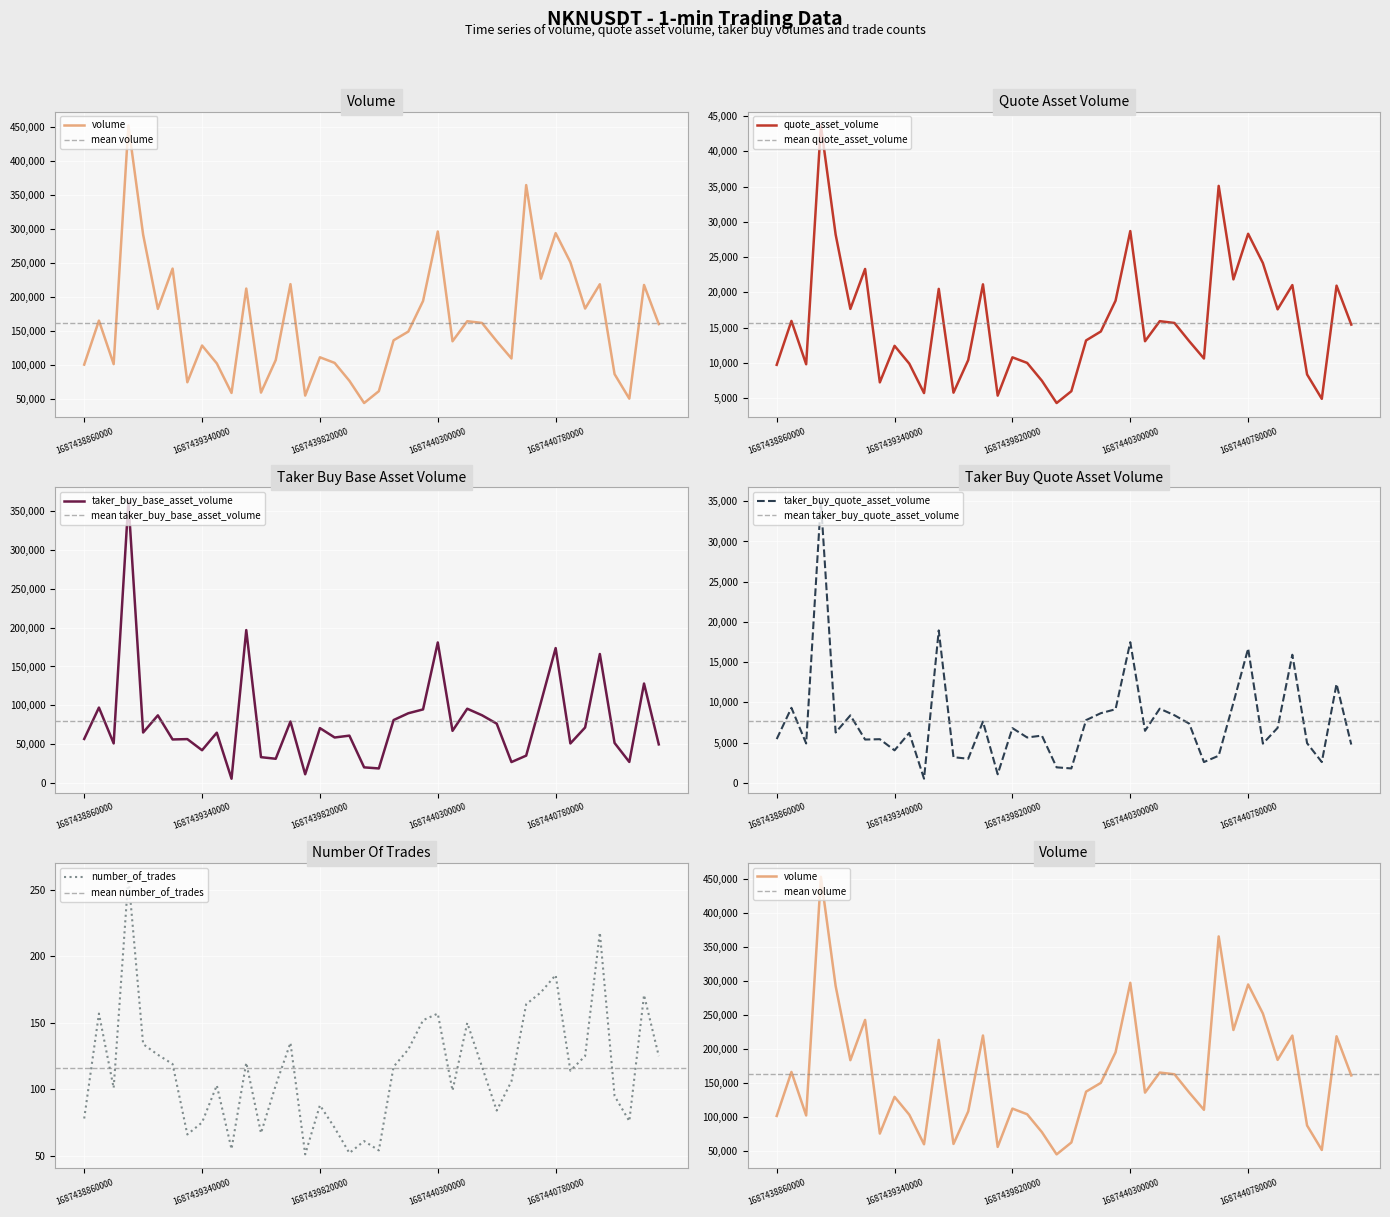

Is it true that taker_buy_base_asset_volume equals 6575 at 1687440060000?

False